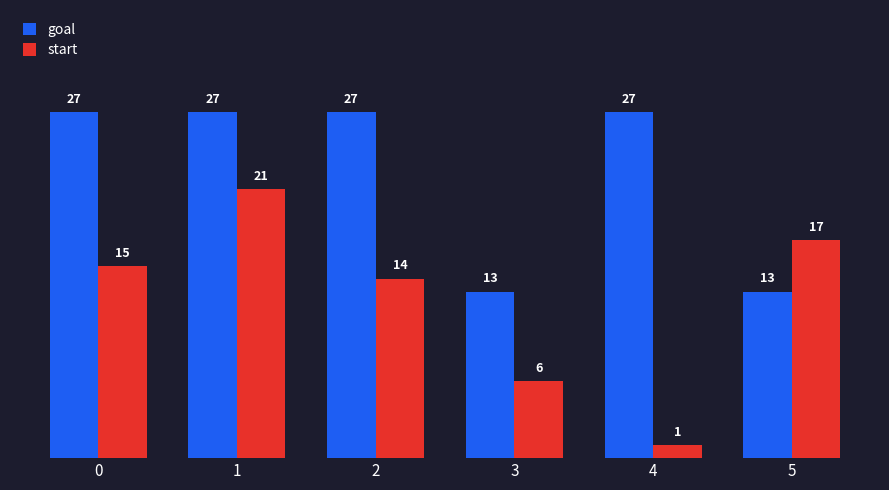

Are the bars grouped side by side (vs. stacked)?

Yes